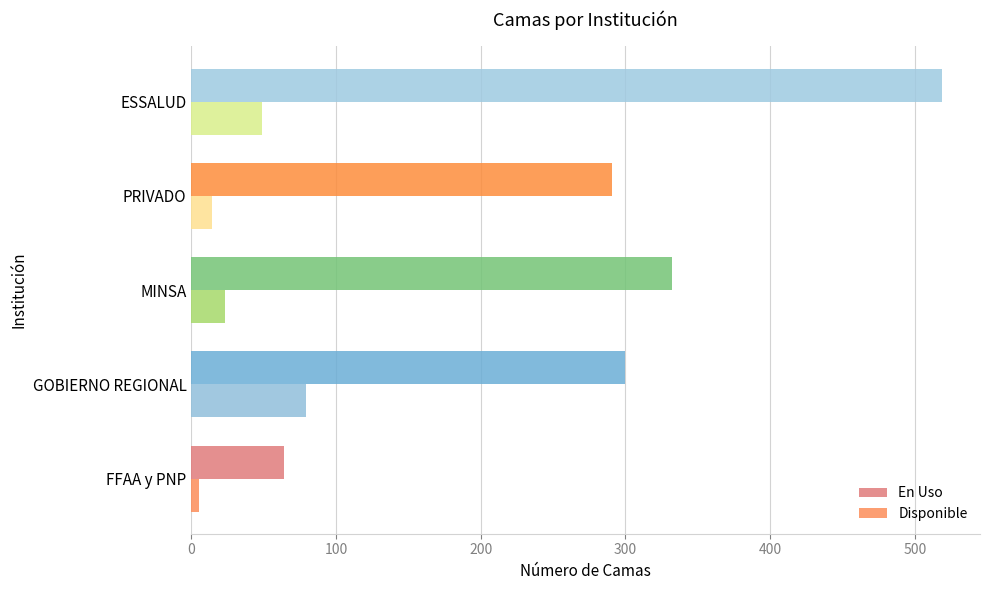

What is the difference between the maximum and second lowest values in the En Uso series?

228